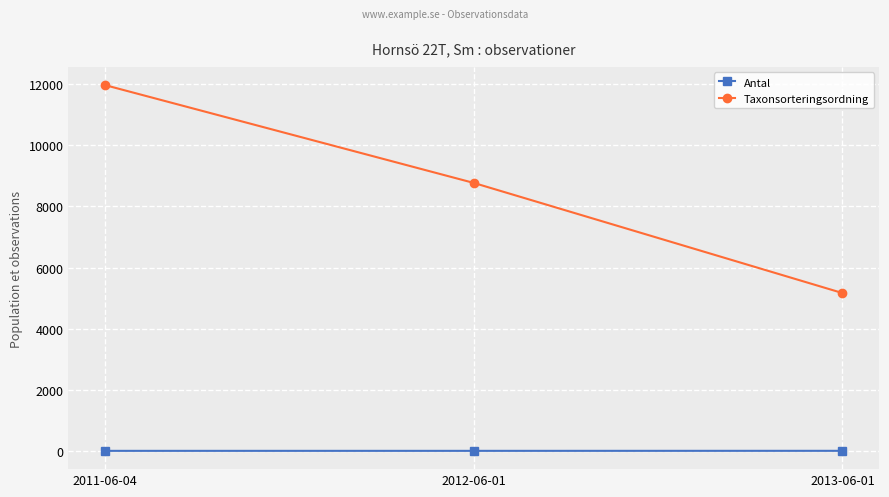

Rank the series by their maximum value, from highest to lowest.

Taxonsorteringsordning, Antal